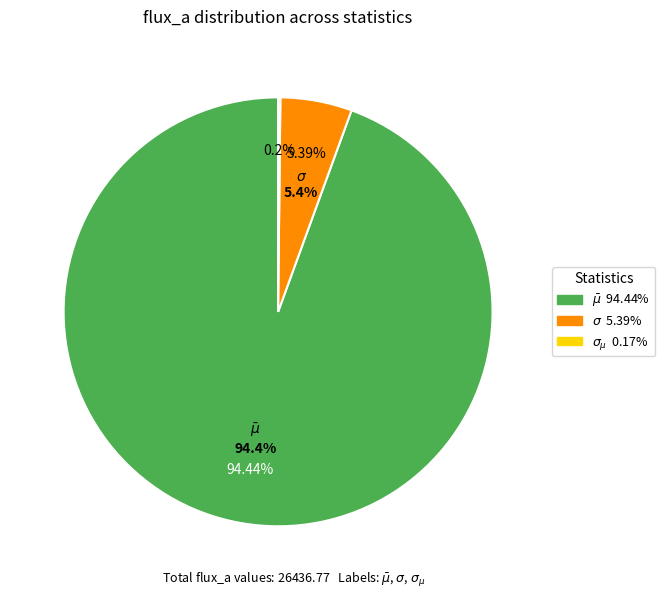

Do $\bar\mu$ and $\sigma_{\mu}$ together represent more than half of the pie?

Yes